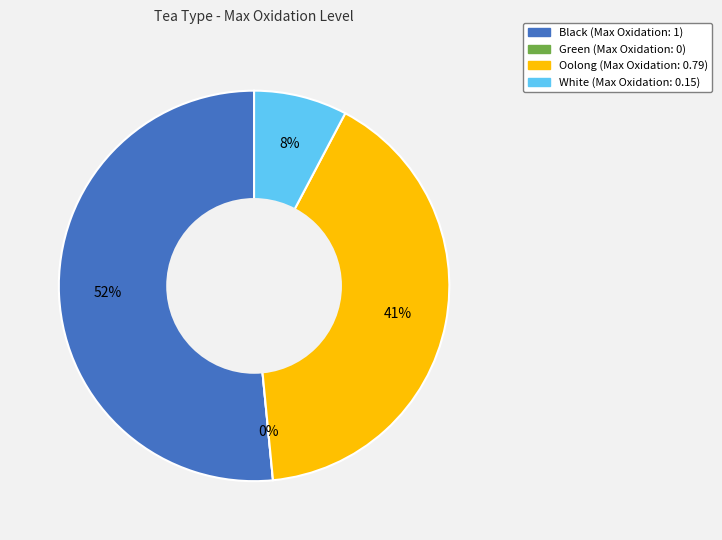

To the nearest percent, what is the combined percentage of Black and Oolong?

92%